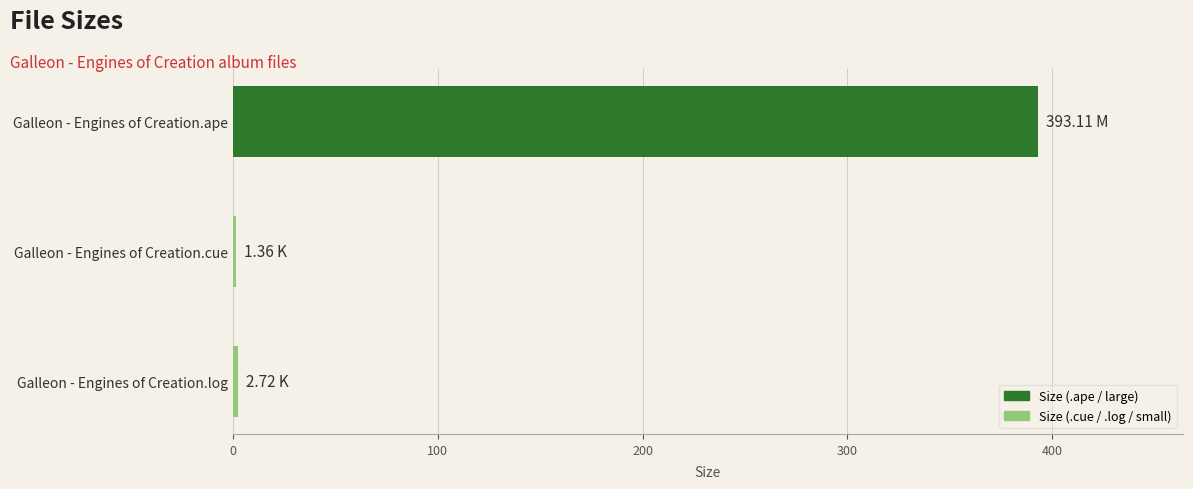

Which has a higher value, Galleon - Engines of Creation.ape or Galleon - Engines of Creation.cue?

Galleon - Engines of Creation.ape